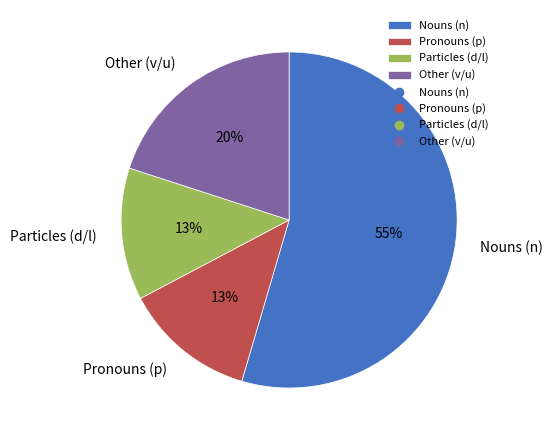

Which category has the biggest portion of the pie?

Nouns (n)